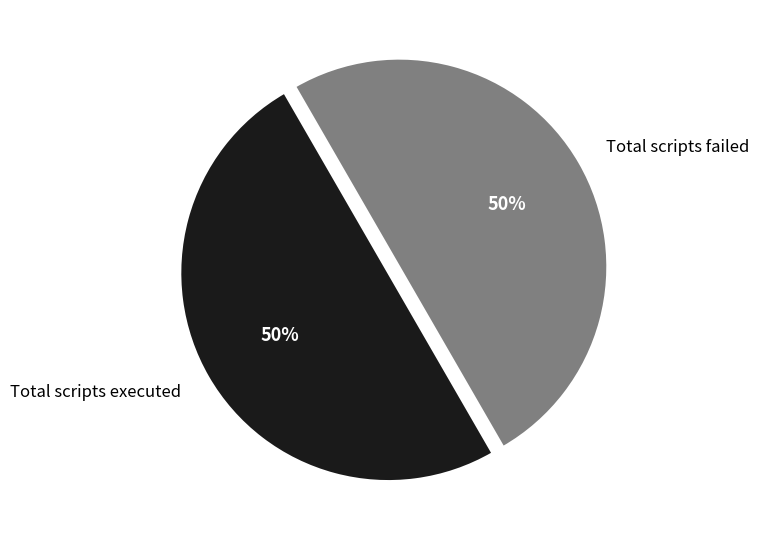

To the nearest percent, what is the combined percentage of Total scripts failed and Total scripts executed?

100%